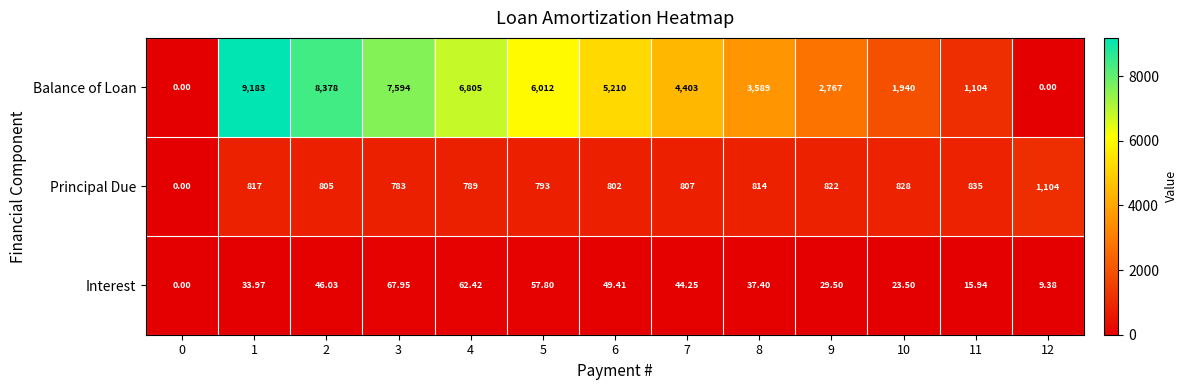

Which series changed the most between 7 and 9?

Balance of Loan